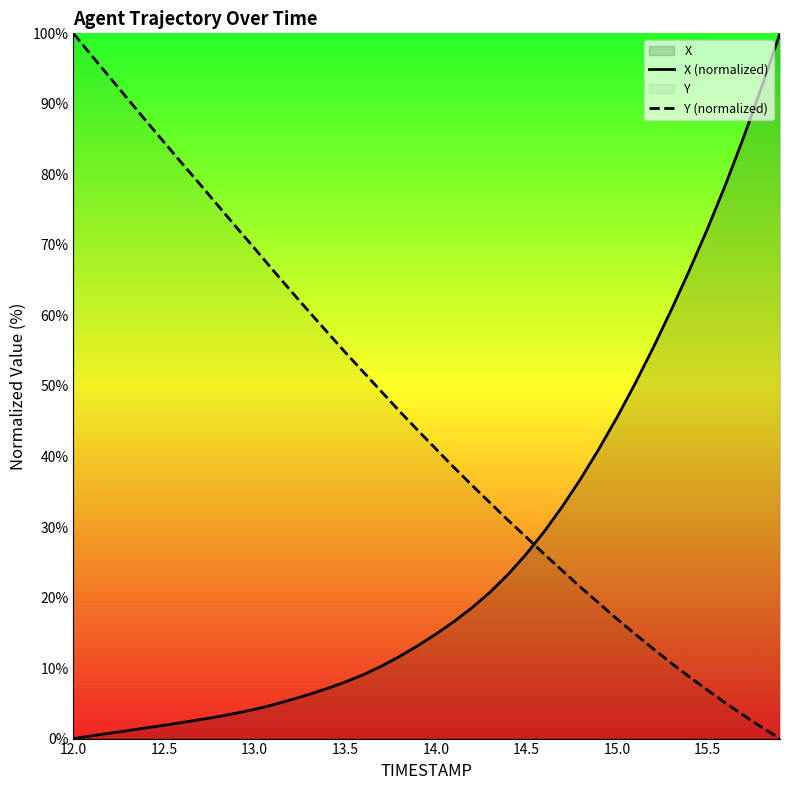

What is the difference between the second highest and second lowest values in the Y (normalized) series?

95.3